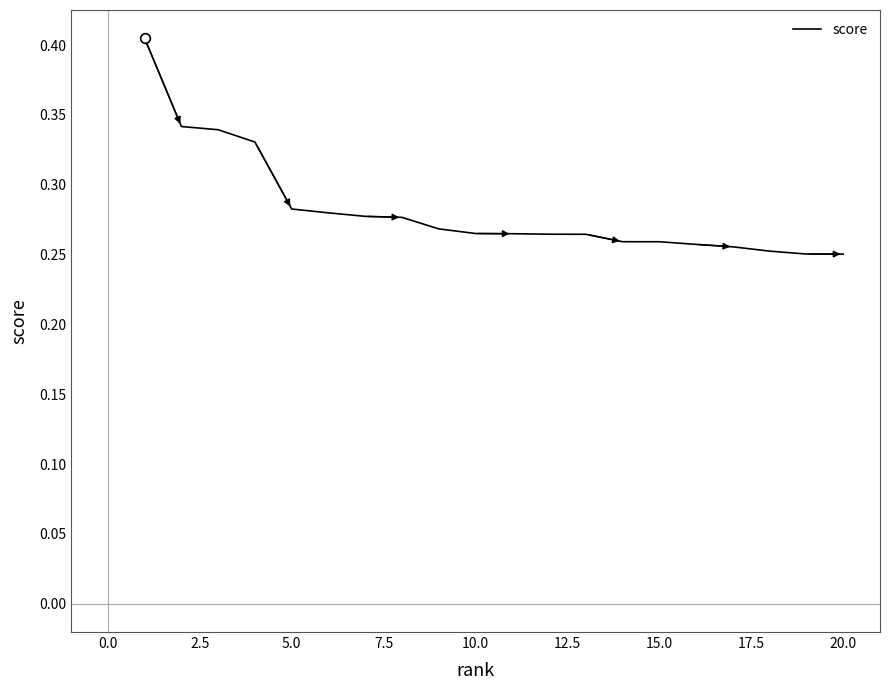

What is the smallest value displayed?

0.3